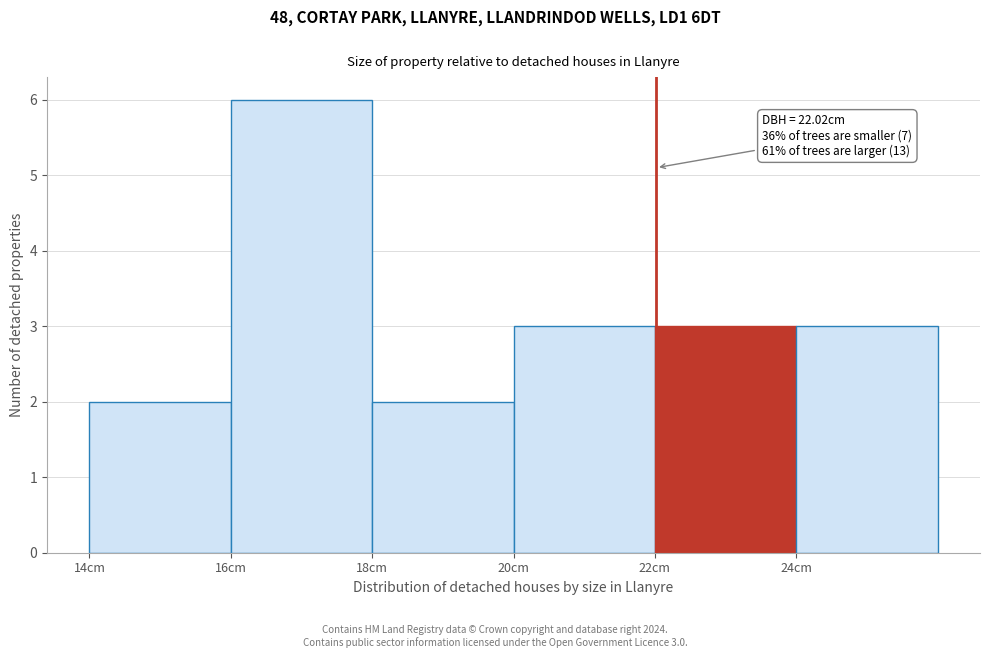

Which range on the x-axis has the tallest bar?

16 to 18